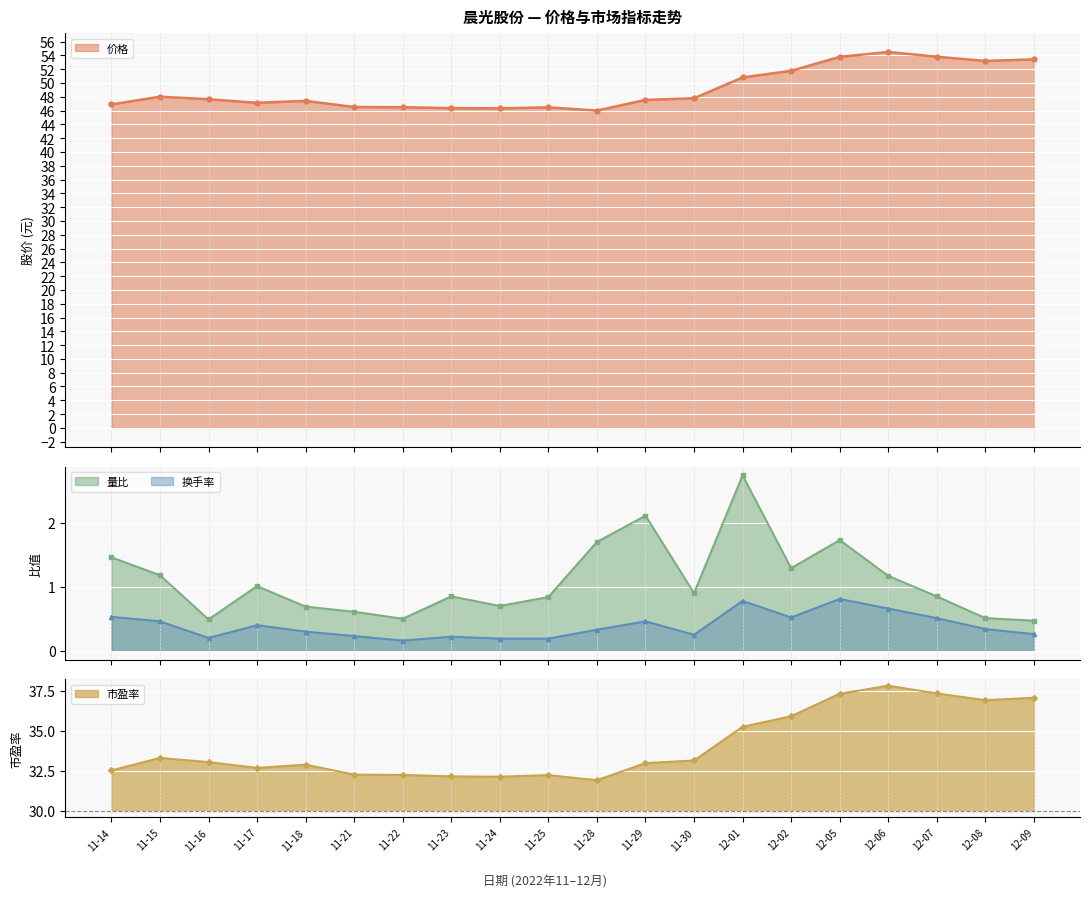

How many distinct data groups are displayed?

4